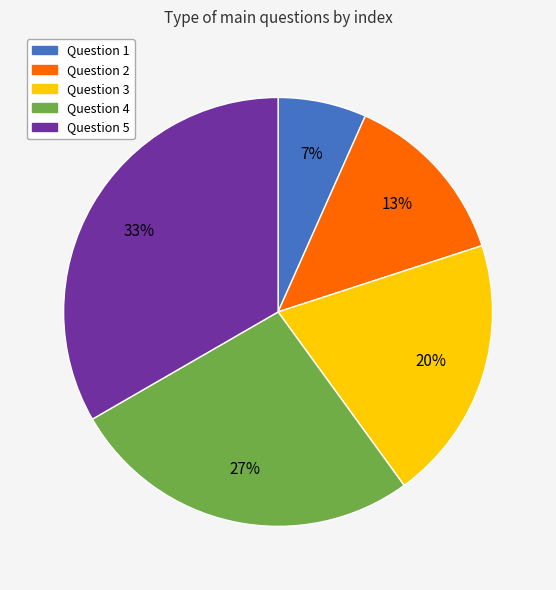

Which slice is the smallest?

Question 1